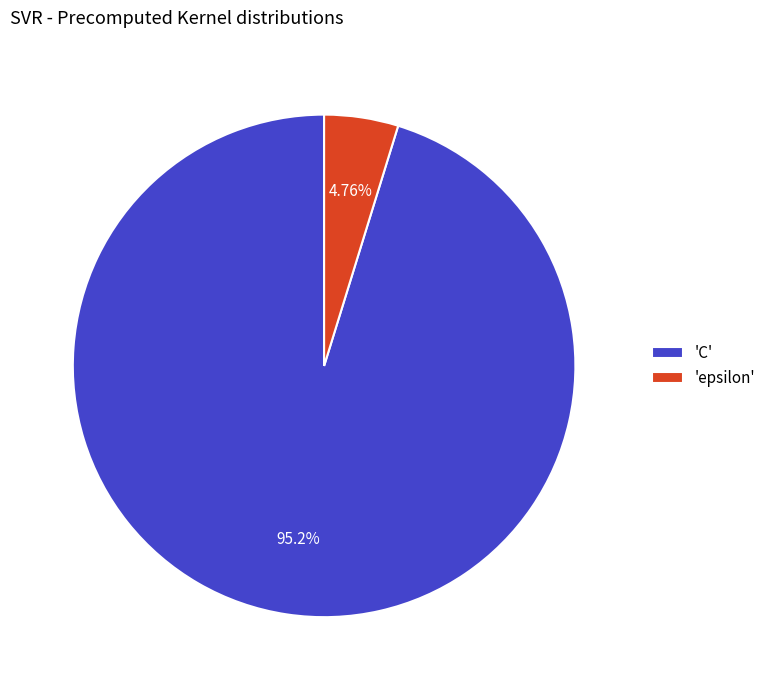

Does 'epsilon' represent more than half of the total?

No